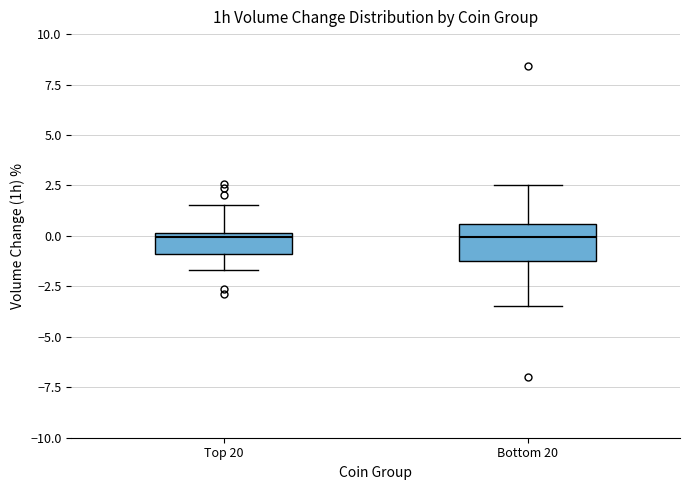

Which box is the tallest, from its lower edge to its upper edge?

Bottom 20